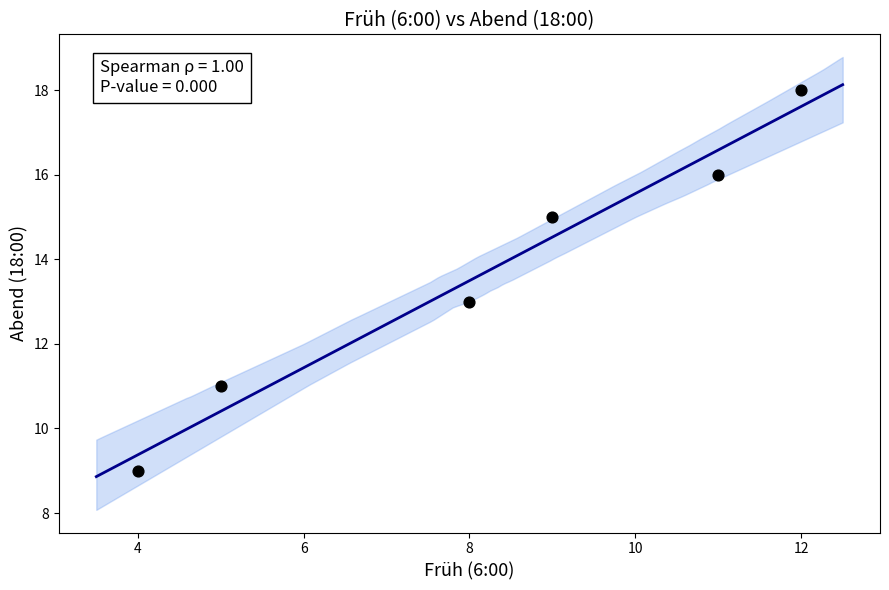

What is the average Y value?

14